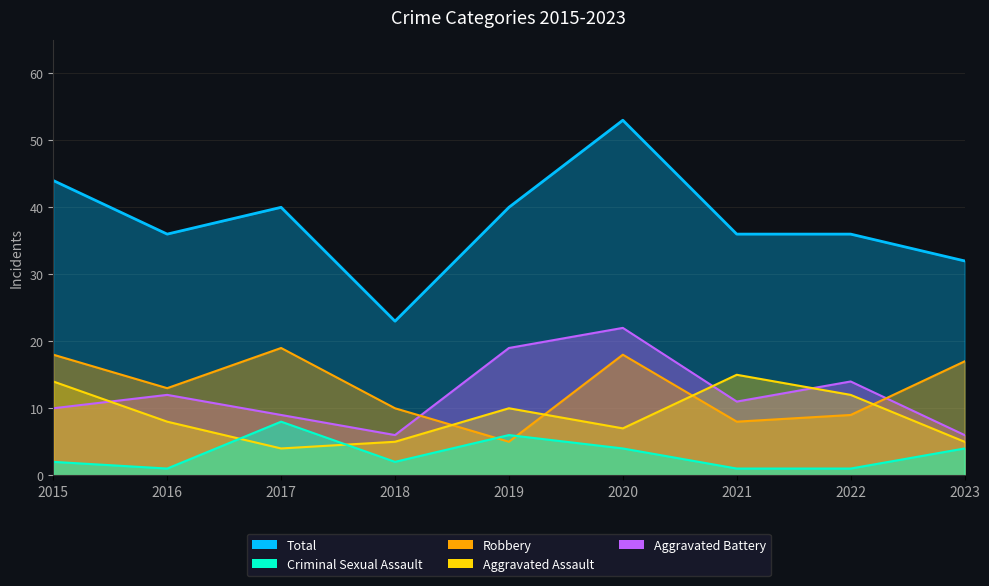

List the labels in order of Criminal Sexual Assault value, largest first.

2017, 2019, 2020, 2023, 2015, 2018, 2016, 2021, 2022